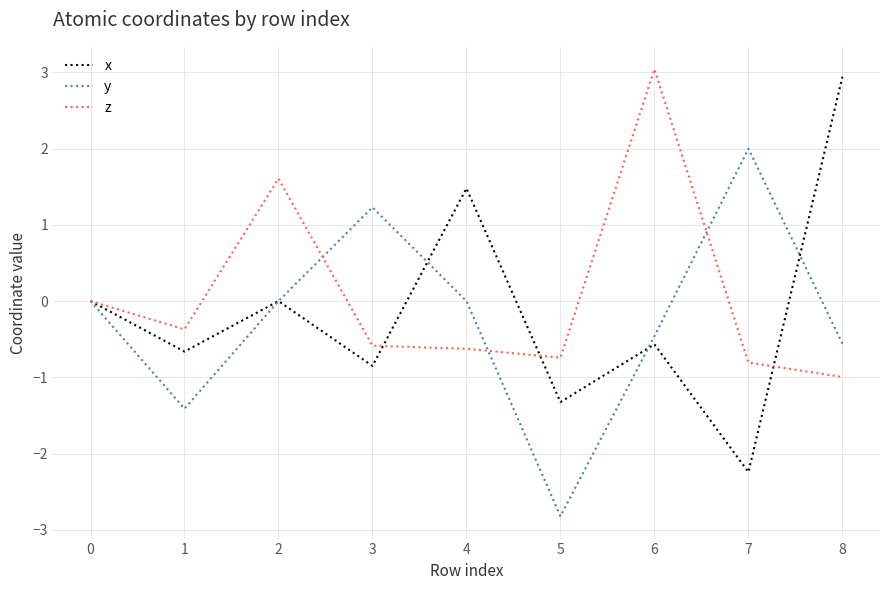

The value of x at 0 is -1.7. True or false?

False